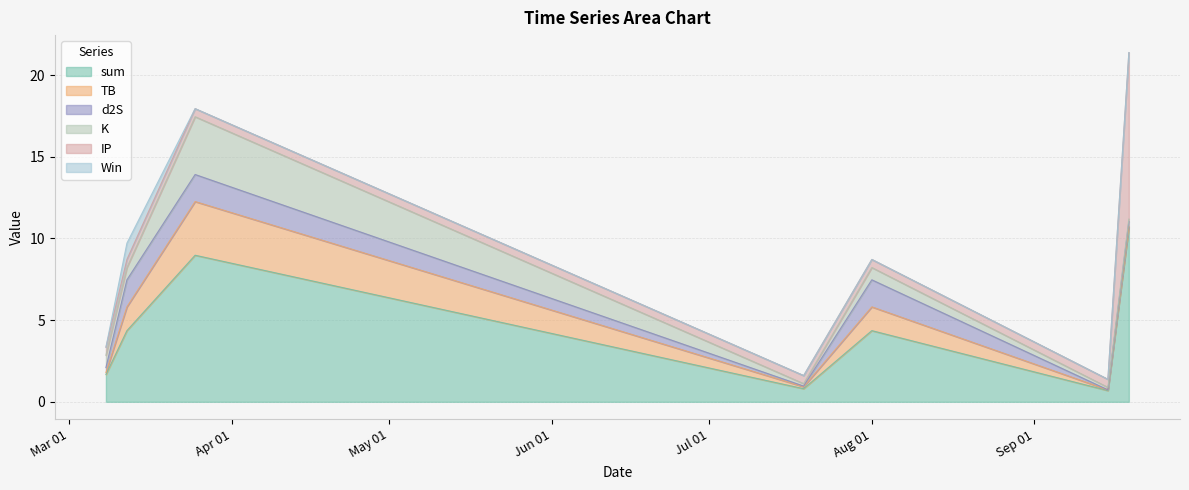

Which series changed the most between 2023-07-19 and 2023-03-12?

sum